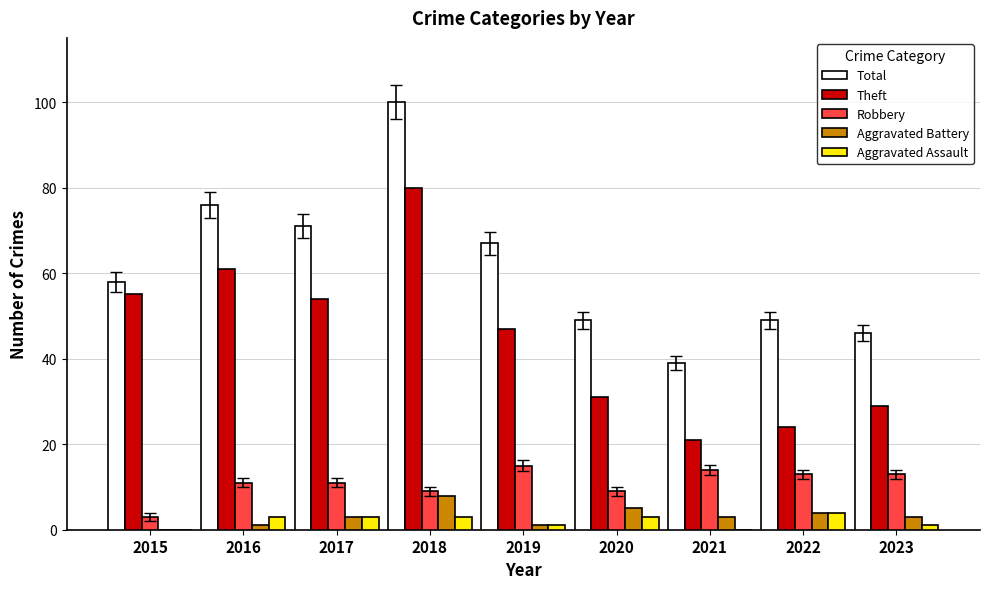

What is the sum of all Total values?

555